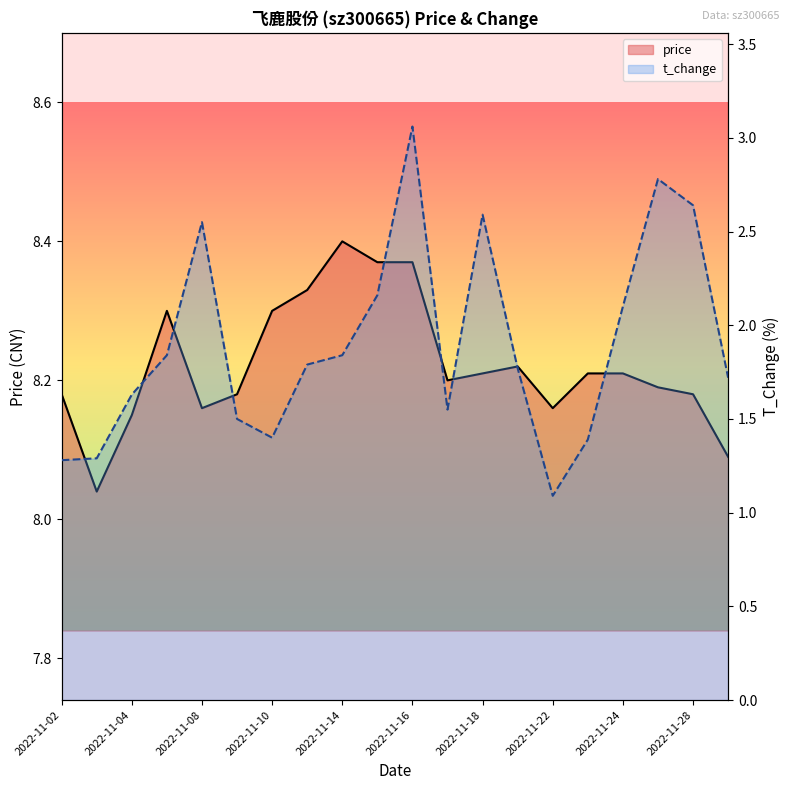

Rank the series by their average value, from lowest to highest.

t_change, price